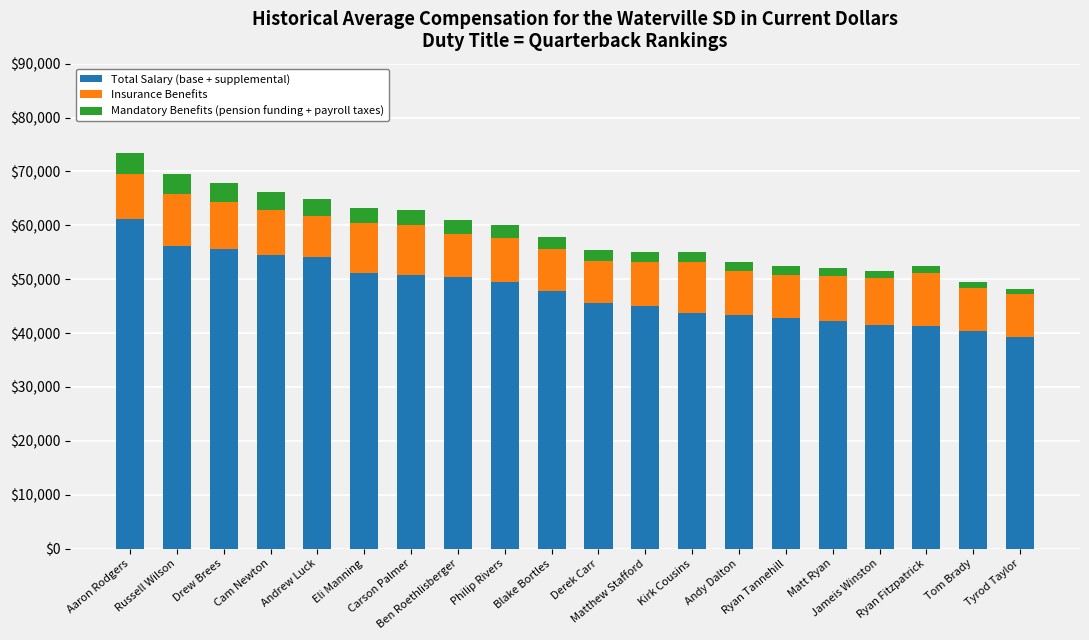

What is the difference between the second highest and second lowest values in the Total Salary (base + supplemental) series?

15755.9